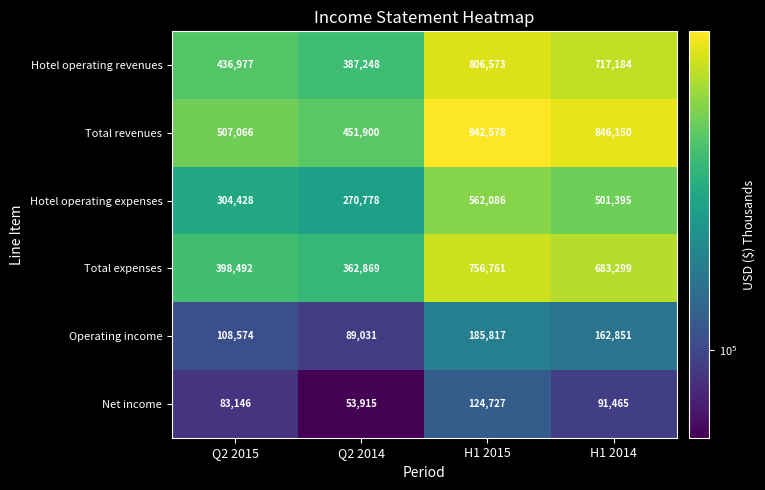

List the series in order of their peak value, lowest first.

Net income, Operating income, Hotel operating expenses, Total expenses, Hotel operating revenues, Total revenues